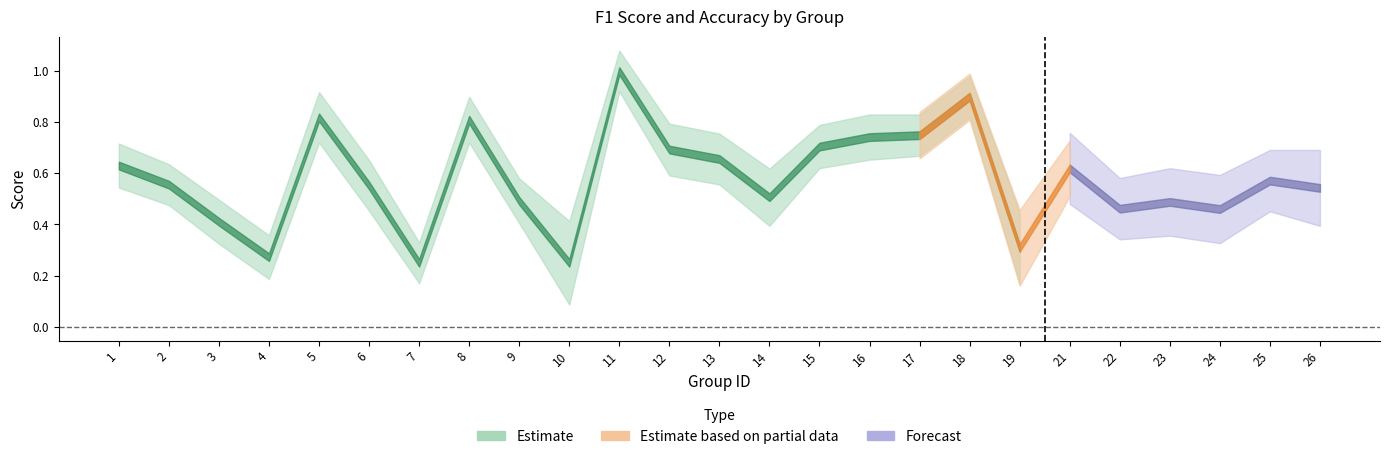

What is the average value of the f1 series?

0.6